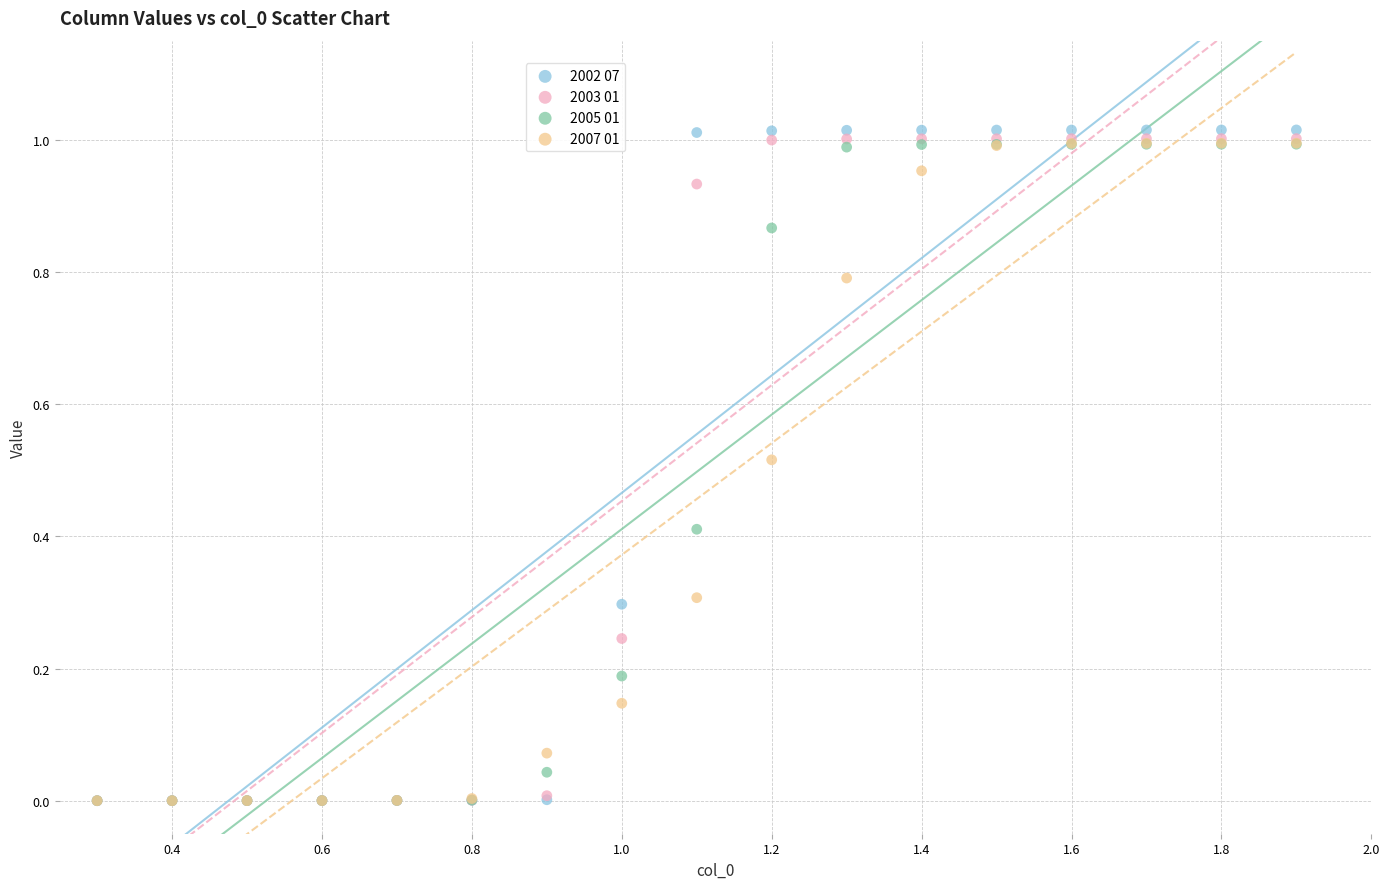

Which series has the largest Y range (max minus min)?

2002 07